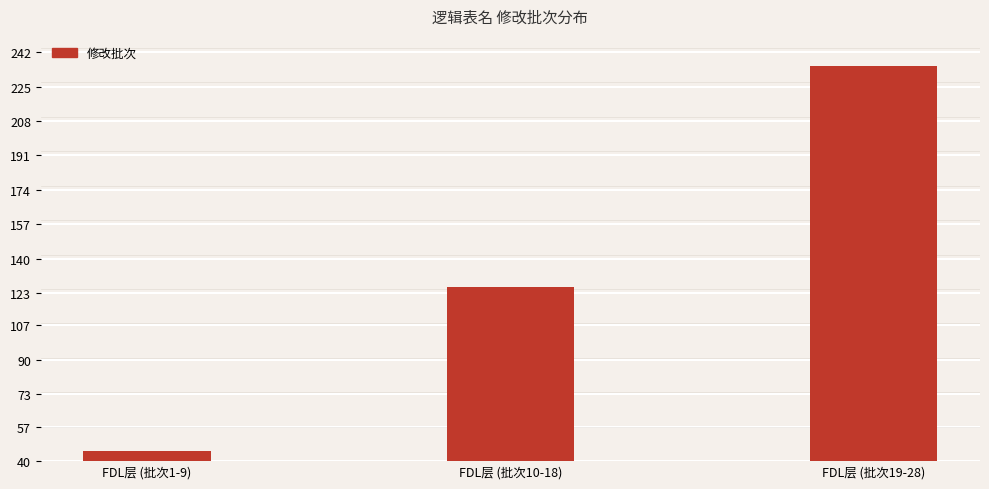

What is the minimum value shown in the chart?

45